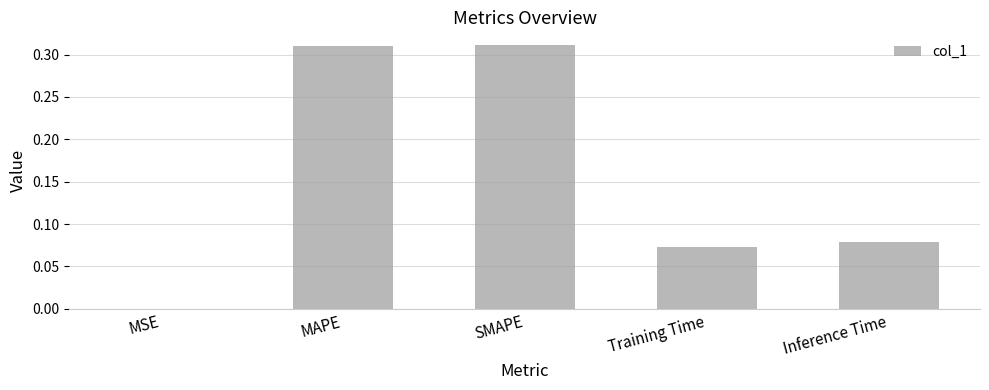

Is it true that the value at SMAPE is 0.1?

False